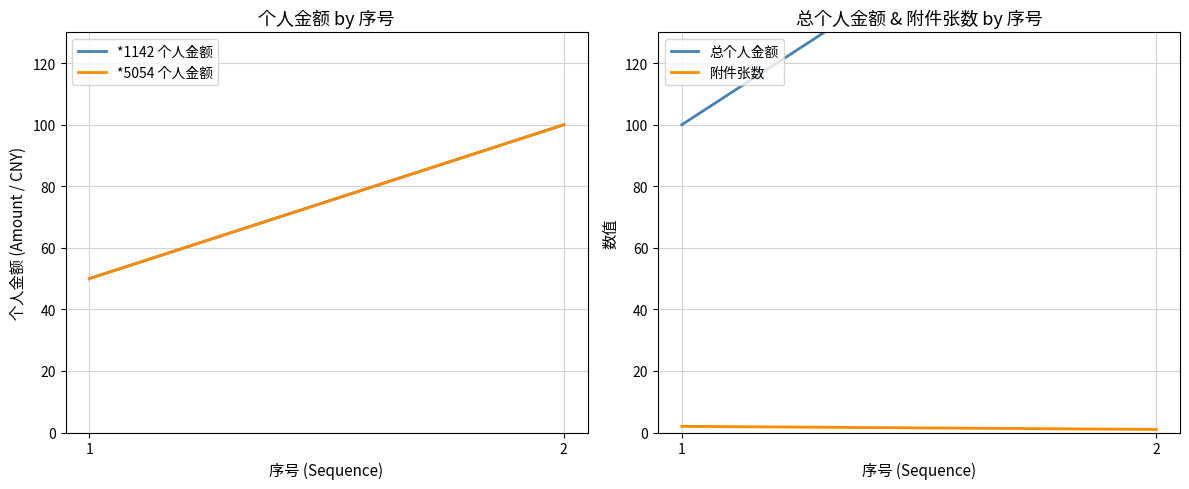

How many lines are shown in the chart?

4